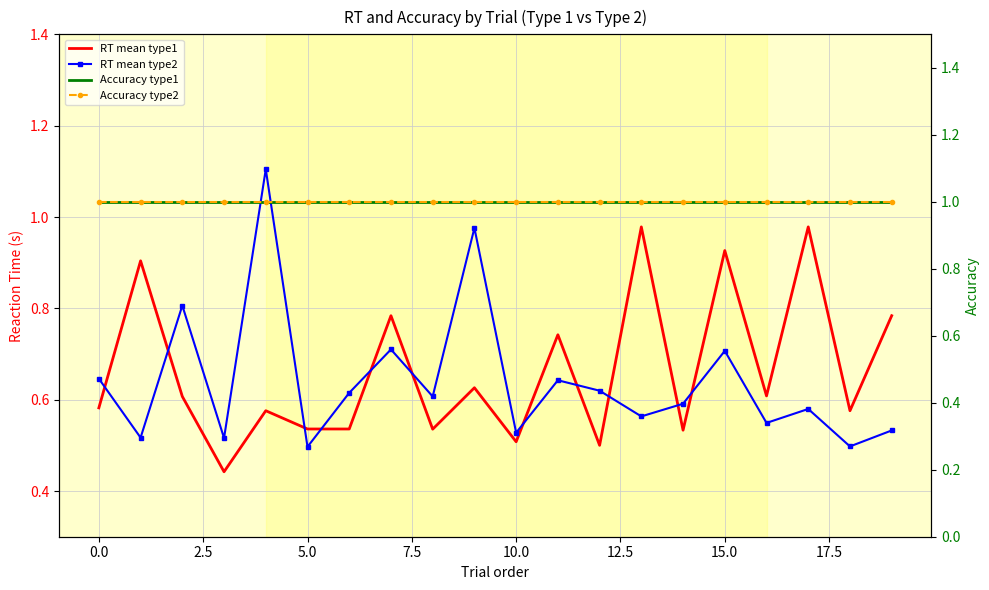

How many intersections are there between RT mean type2 and Accuracy type2?

2